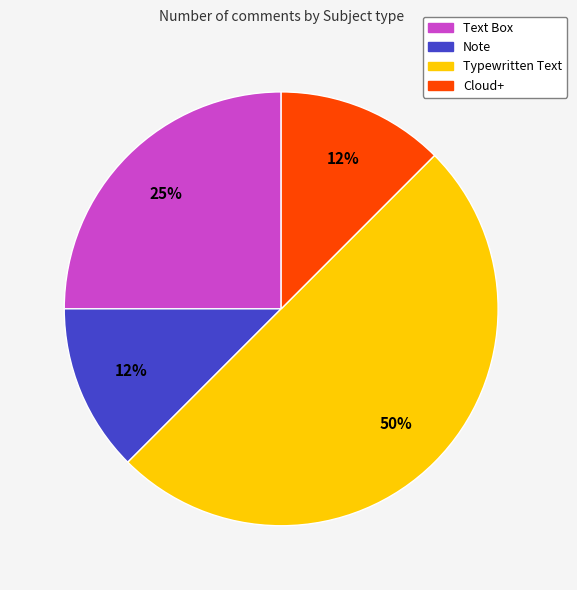

Do Typewritten Text and Note together represent more than half of the pie?

Yes